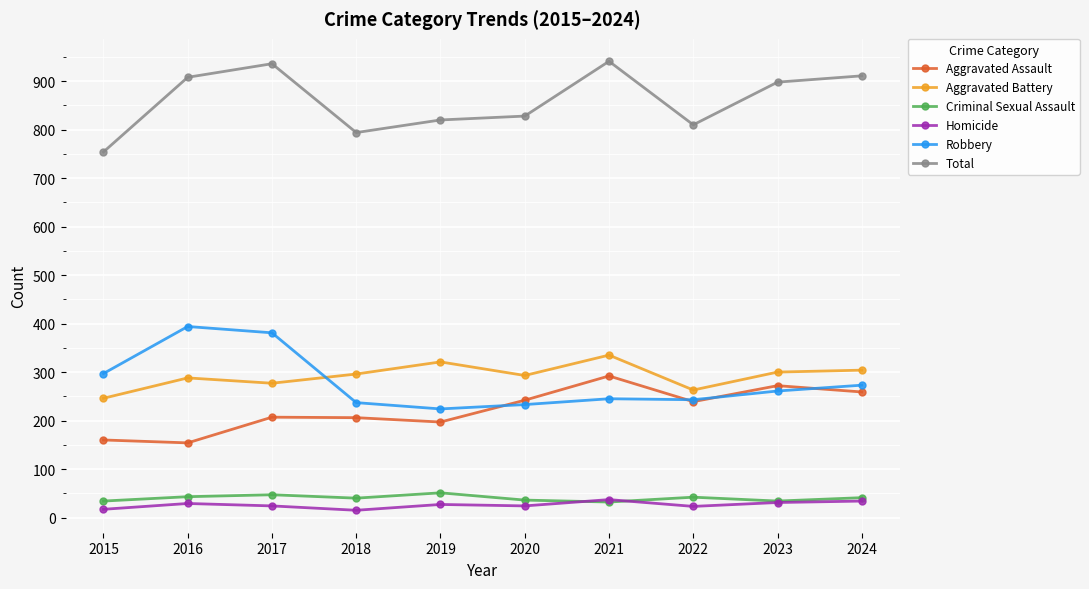

Where is the first local maximum for Robbery?

2016